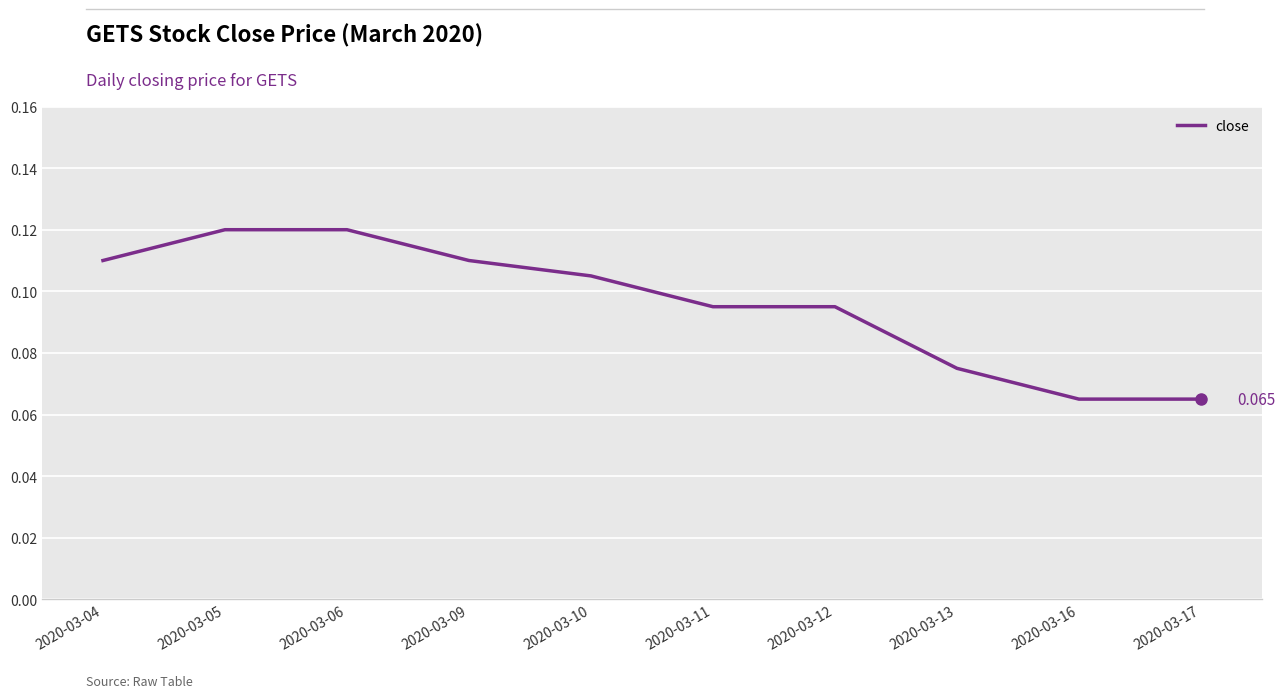

Reading right to left, list all the values displayed in this chart.

0.1	0.1	0.1	0.1	0.1	0.1	0.1	0.1	0.1	0.1